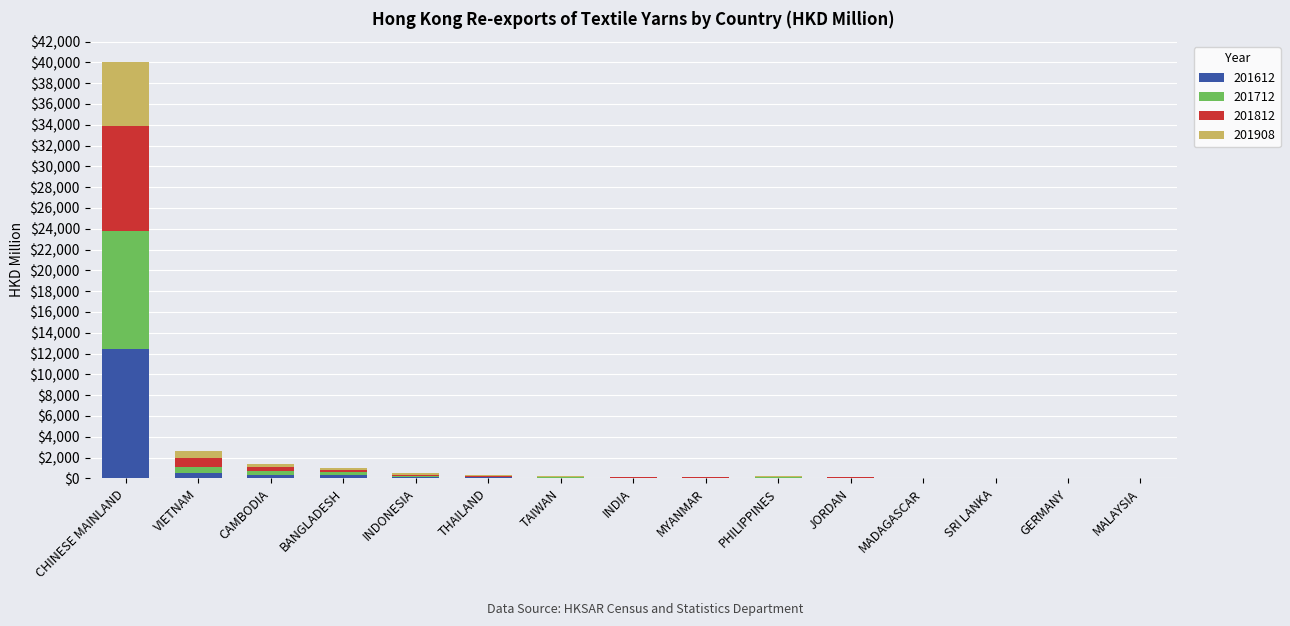

At which category is the sum across all series the highest?

CHINESE MAINLAND